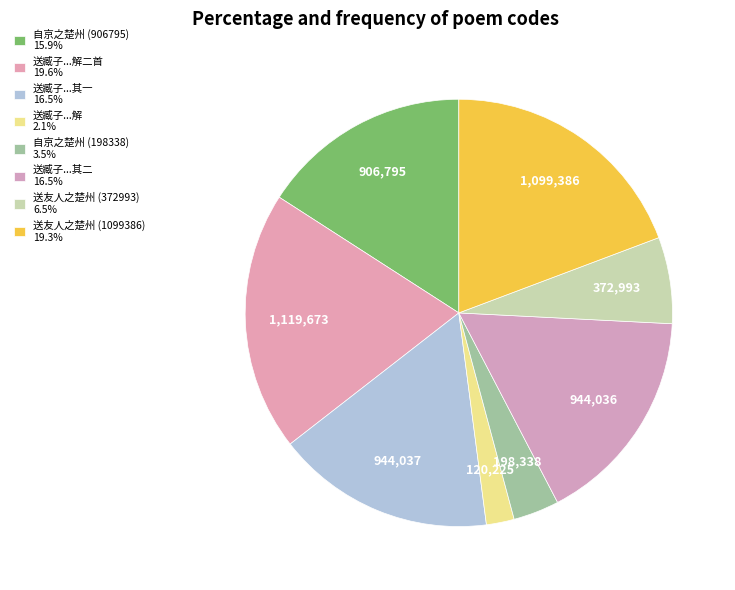

Rank the categories by value from highest to lowest.

送臧子与子仪之楚州告免解二首 (1119673), 送友人之楚州 (1099386), 送臧子与子仪之楚州告免解二首 其一 (944037), 送臧子与子仪之楚州告免解二首 其二 (944036), 自京之楚州 (906795), 送友人之楚州 (372993), 自京之楚州 (198338), 送臧子与子仪之楚州告免解 (120225)